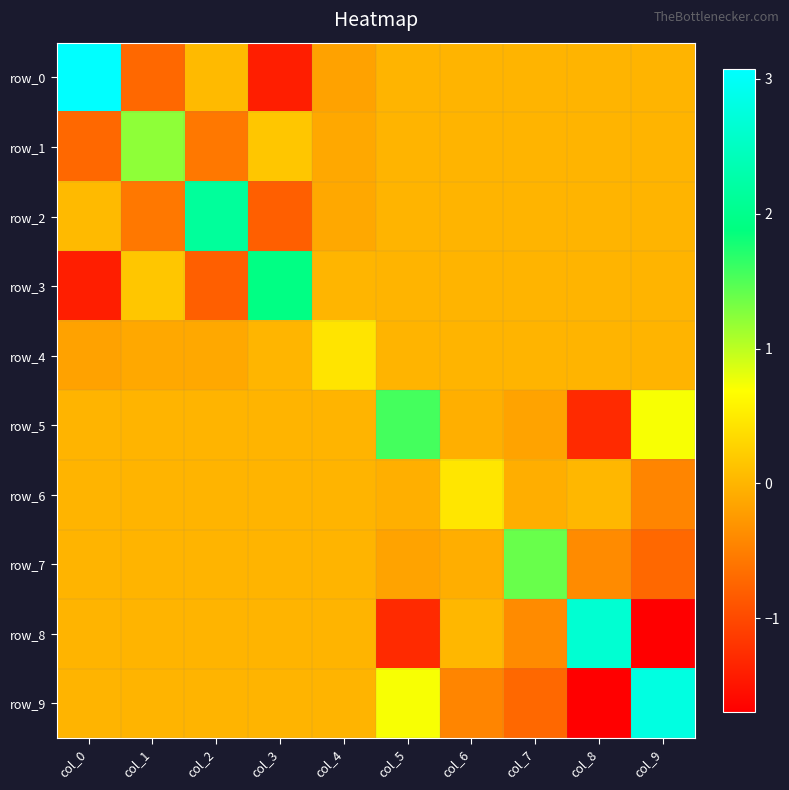

What is the difference between the maximum and minimum values in the row_8 series?

4.3